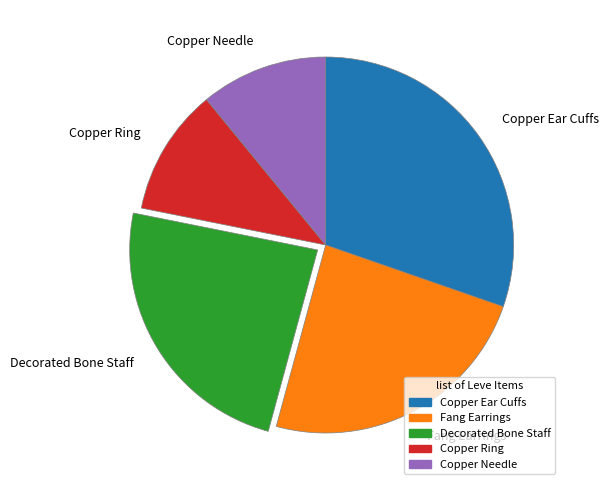

Which slice is the largest?

Copper Ear Cuffs